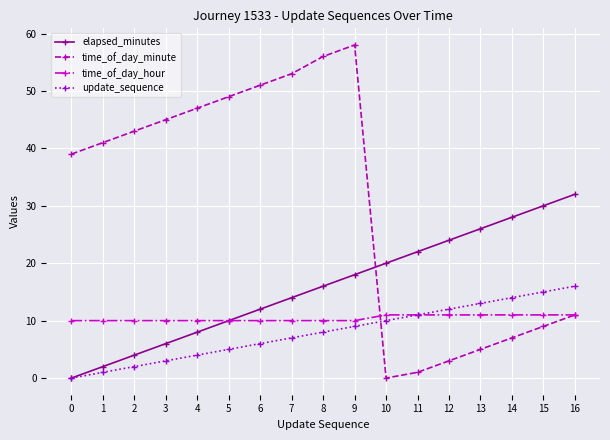

Reading right to left, what are all the values shown in this chart?

elapsed_minutes: 32	30	28	26	24	22	20	18	16	14	12	10	8	6	4	2	0
time_of_day_minute: 11	9	7	5	3	1	0	58	56	53	51	49	47	45	43	41	39
time_of_day_hour: 11	11	11	11	11	11	11	10	10	10	10	10	10	10	10	10	10
update_sequence: 16	15	14	13	12	11	10	9	8	7	6	5	4	3	2	1	0